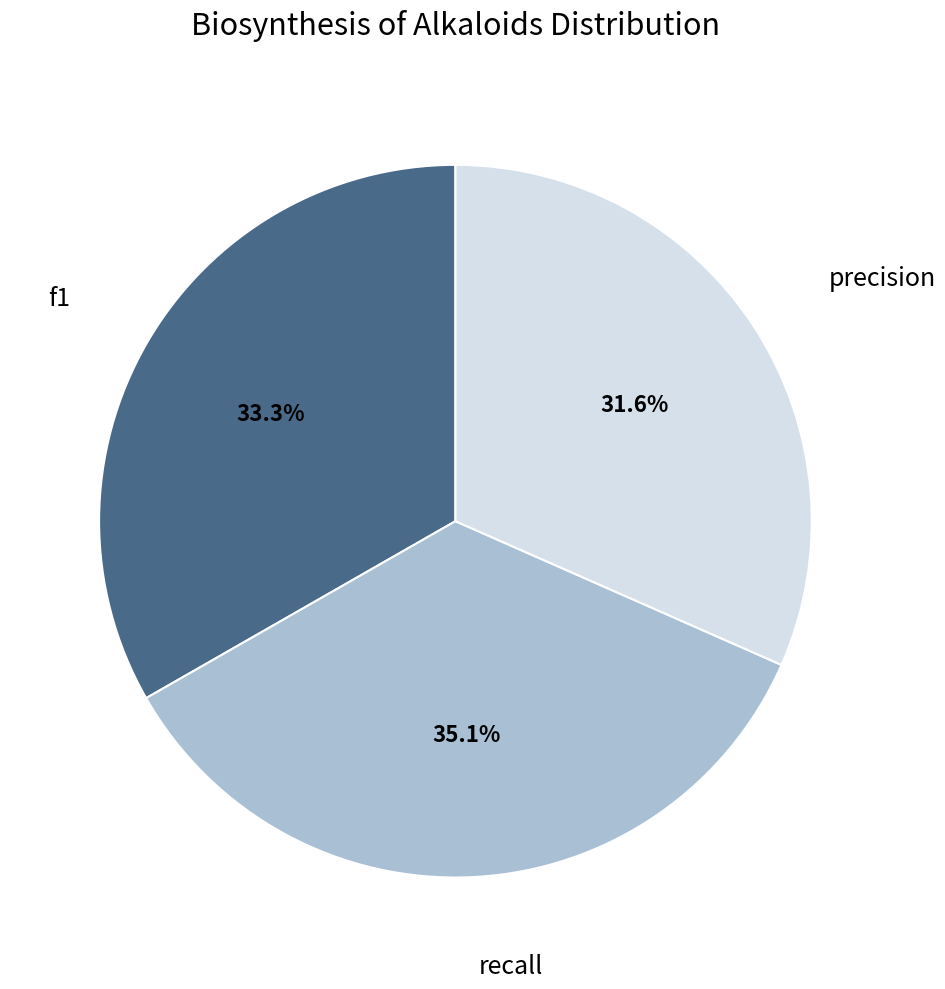

Count the number of slices in the pie.

3